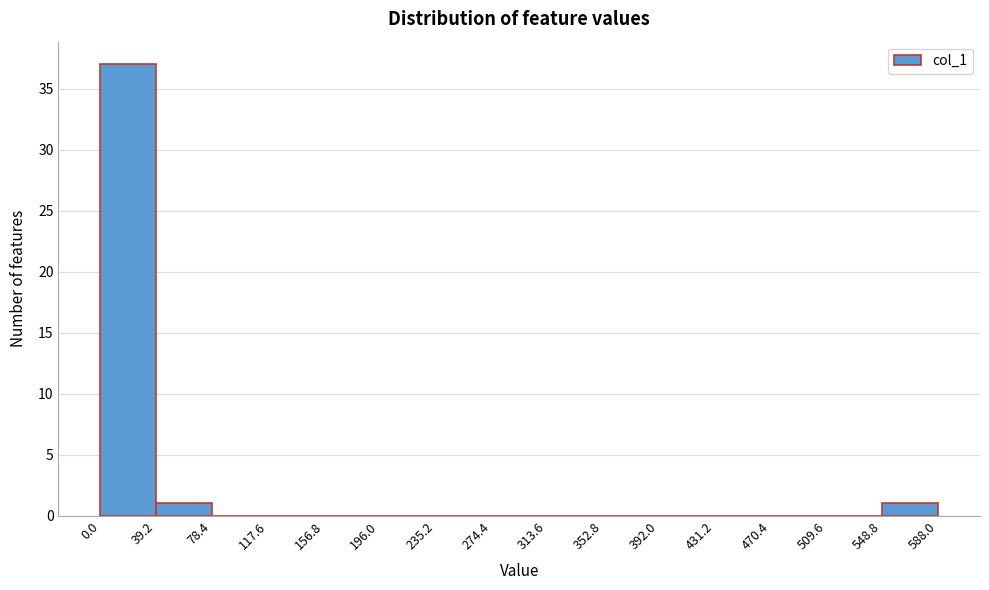

Reading left to right, list every bar in this chart as the range it spans on the x-axis followed by its height. The values are not printed on the chart, so give them approximately, as read against the axis.

0.0 to 39.2: 37
39.2 to 78.4: 1
78.4 to 117.6: 0
117.6 to 156.8: 0
156.8 to 196.0: 0
196.0 to 235.2: 0
235.2 to 274.4: 0
274.4 to 313.6: 0
313.6 to 352.8: 0
352.8 to 392.0: 0
392.0 to 431.2: 0
431.2 to 470.4: 0
470.4 to 509.6: 0
509.6 to 548.8: 0
548.8 to 588.0: 1